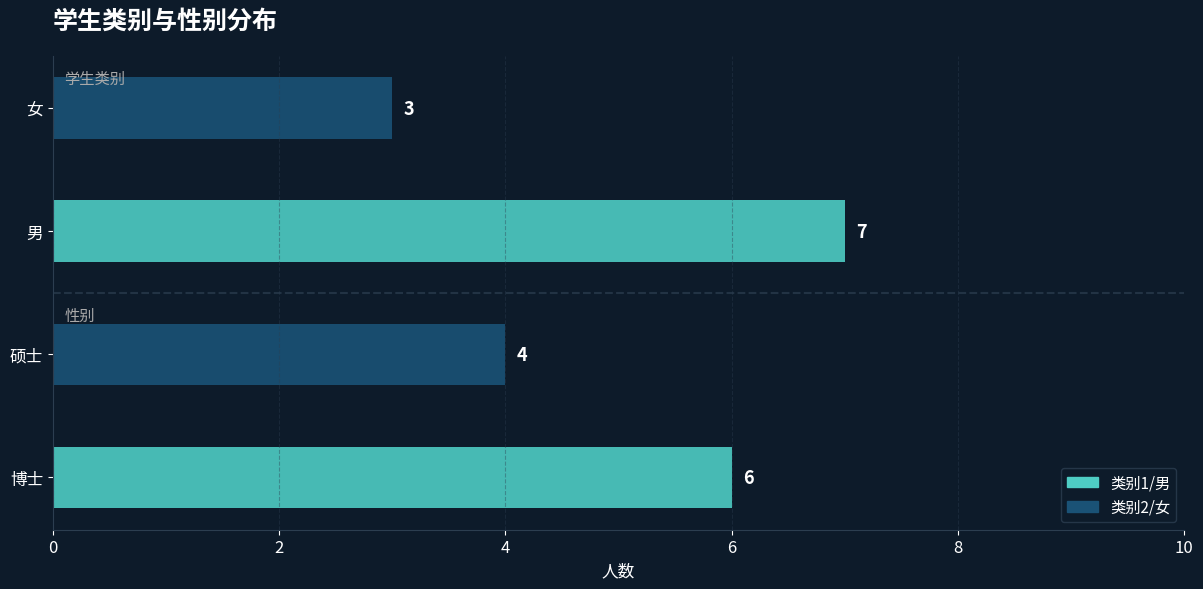

What is the lowest value of the 性别 series?

3